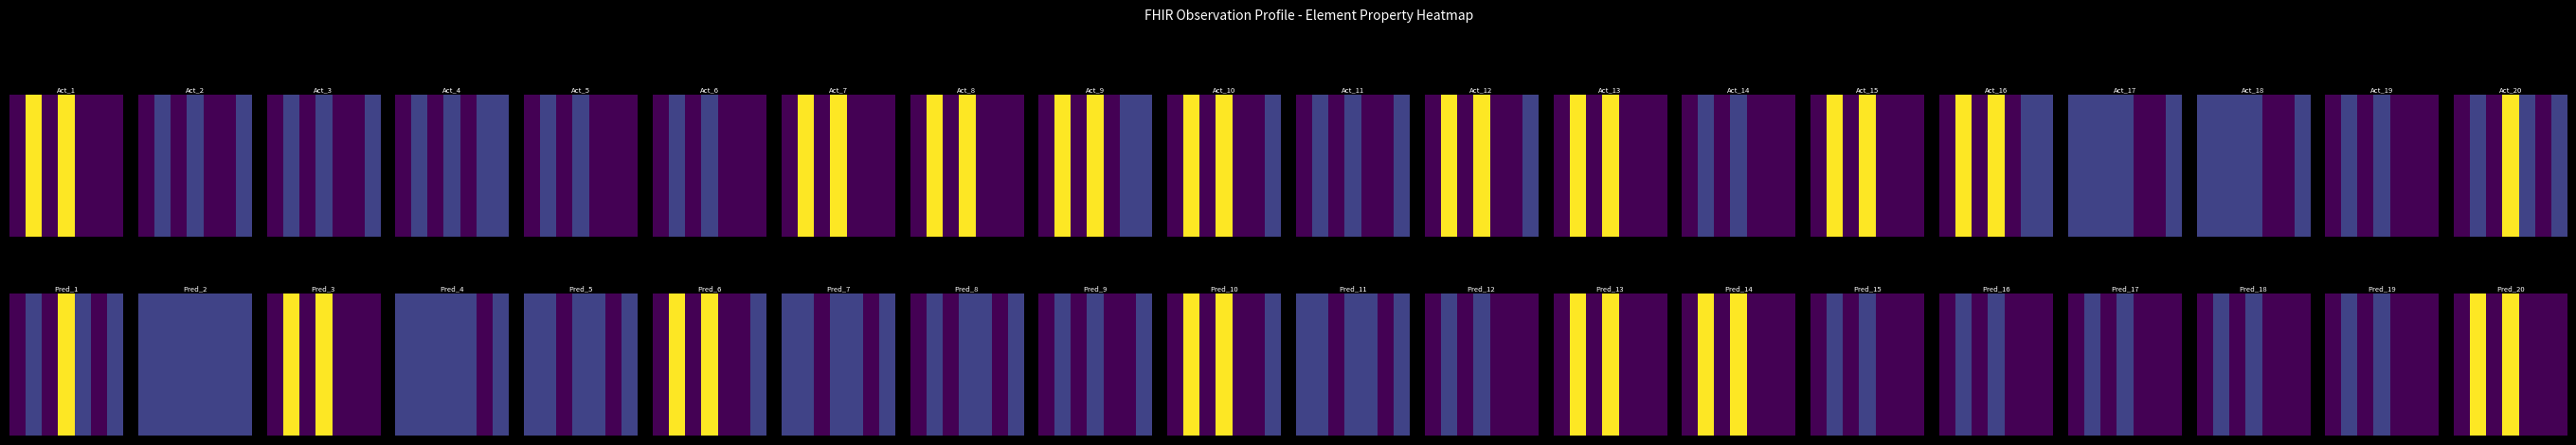

How many values exceed 0?

2